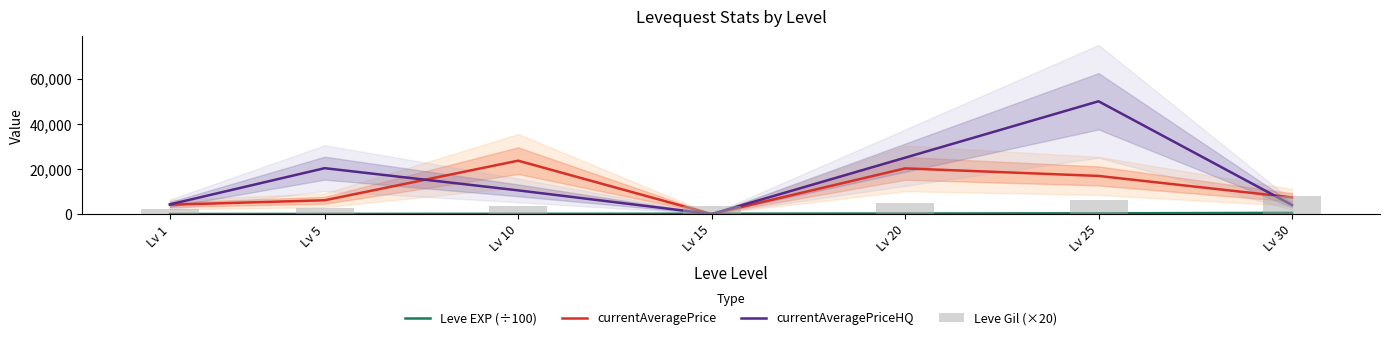

Where is Leve EXP (÷100) nearest to the value 264?

Lv 25